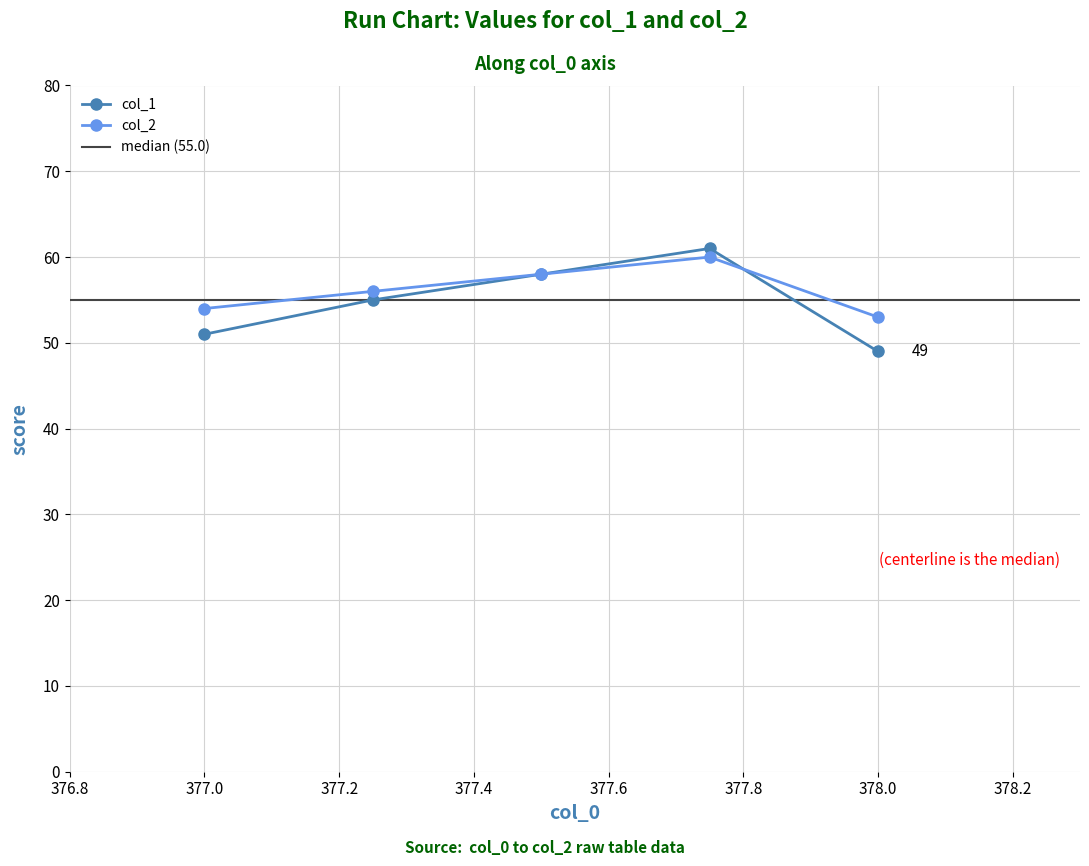

How many interior local peaks does the col_1 series have?

1